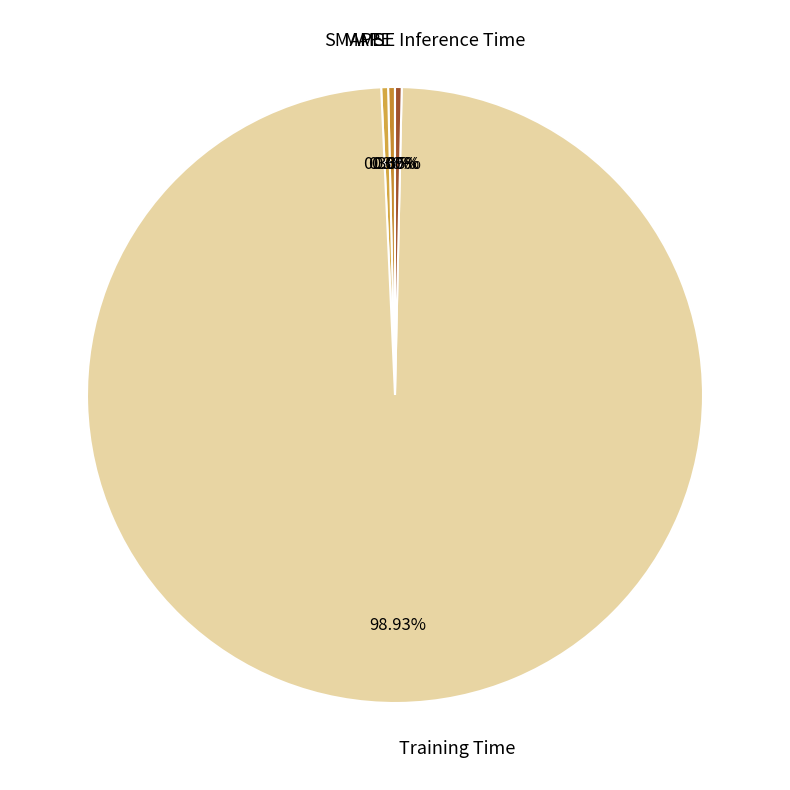

Do Inference Time and Training Time together represent more than half of the pie?

Yes